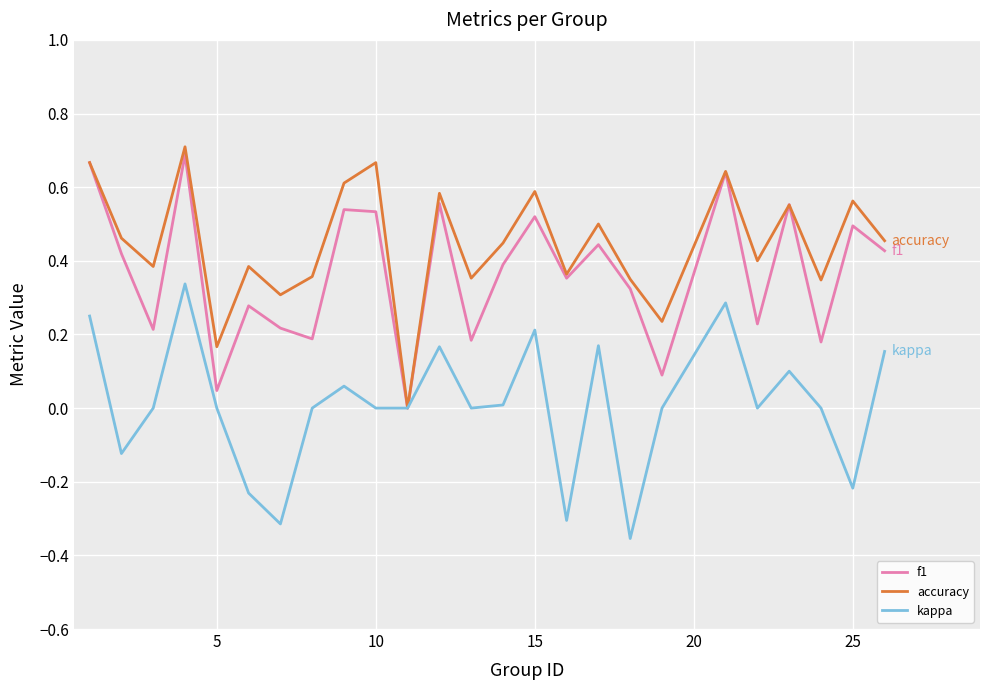

Rank the series by their average value, from highest to lowest.

accuracy, f1, kappa